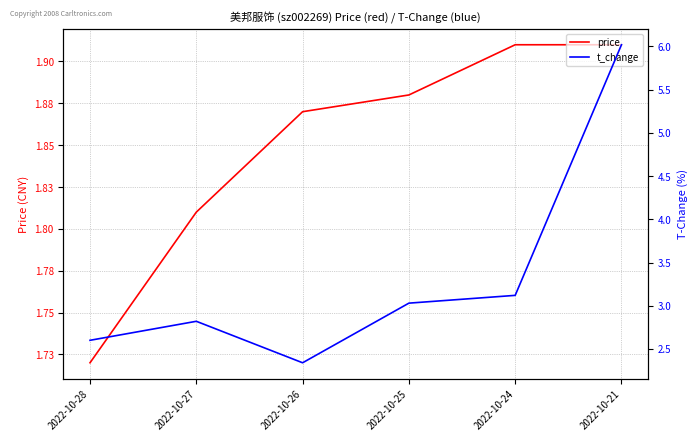

Reading right to left, transcribe all the data shown in this chart.

price: 2022-10-21=1.9	2022-10-24=1.9	2022-10-25=1.9	2022-10-26=1.9	2022-10-27=1.8	2022-10-28=1.7
t_change: 2022-10-21=6.0	2022-10-24=3.1	2022-10-25=3.0	2022-10-26=2.3	2022-10-27=2.8	2022-10-28=2.6